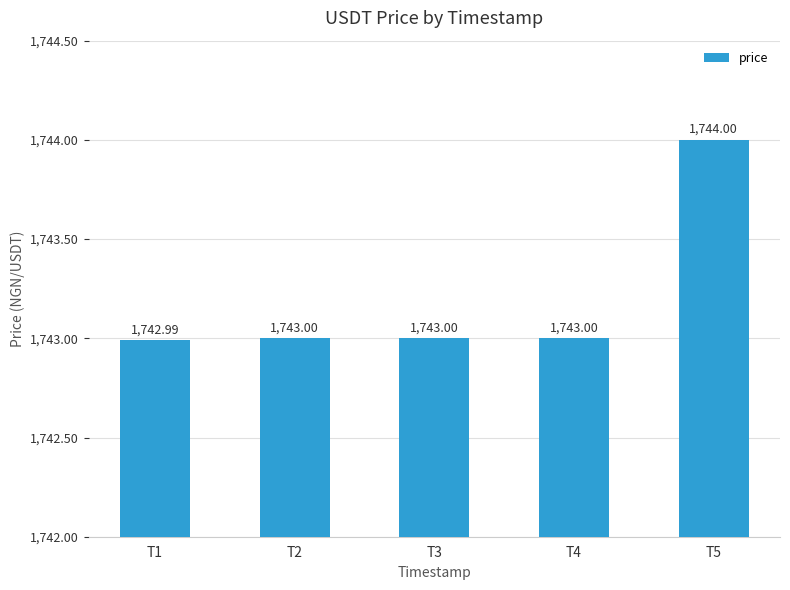

The value at T4 is 2407.8. True or false?

False